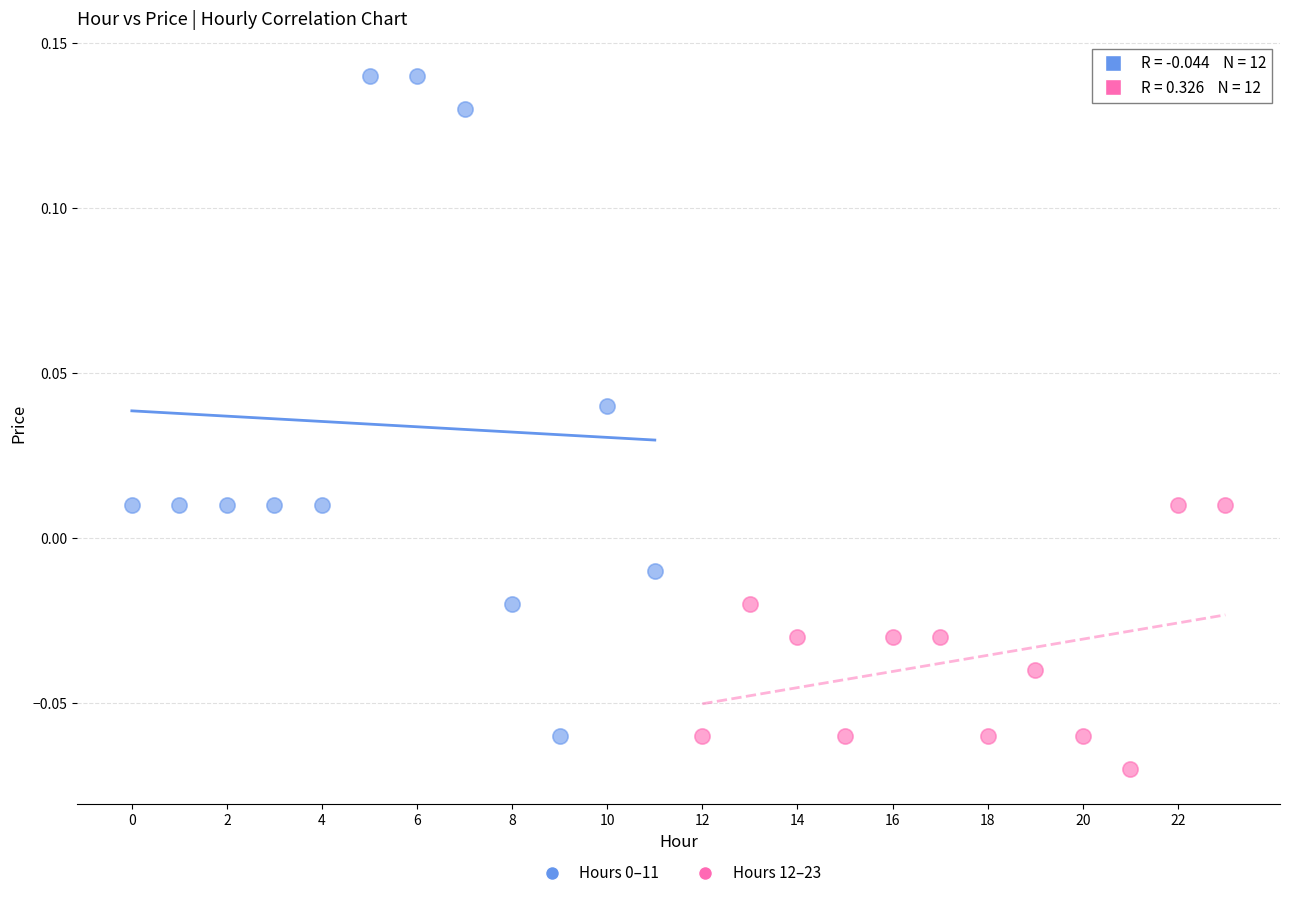

Which series contains the lowest Y value?

Hours 12–23